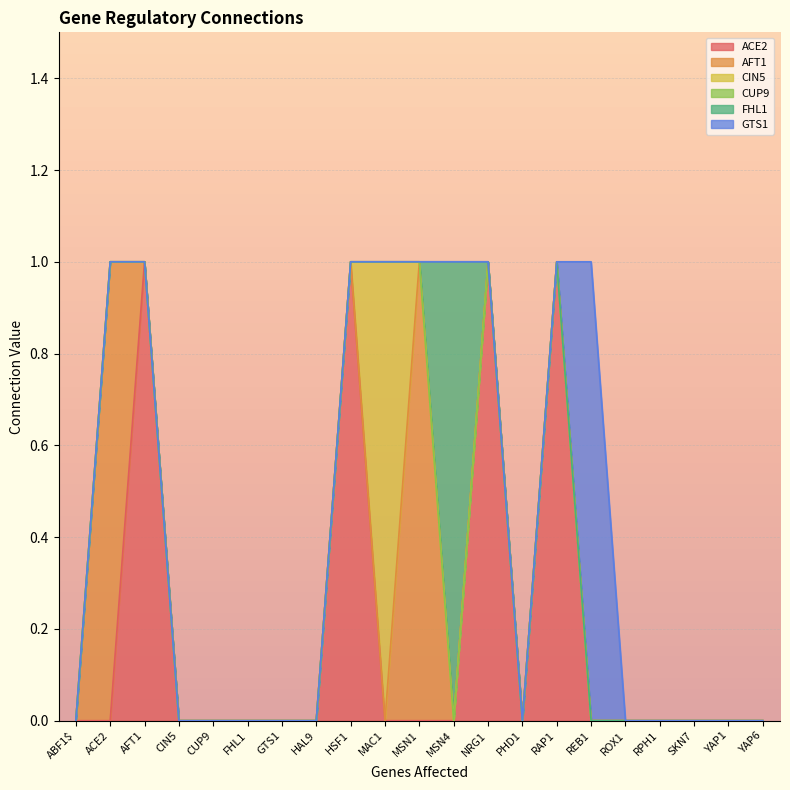

Which series has the widest spread of values?

ACE2